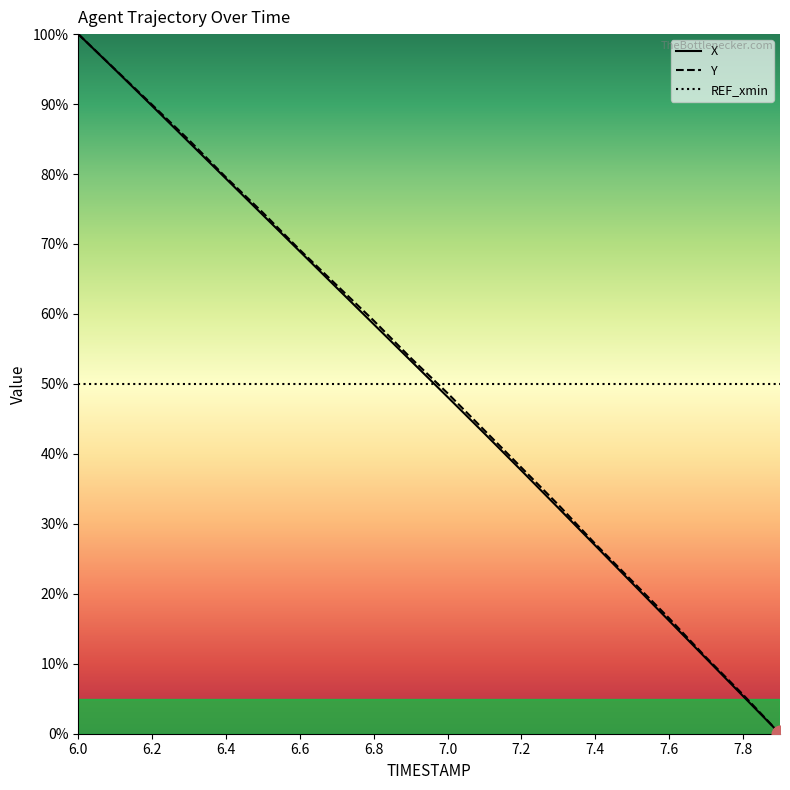

Between 6.4 and 6.8, which series saw the biggest shift?

X